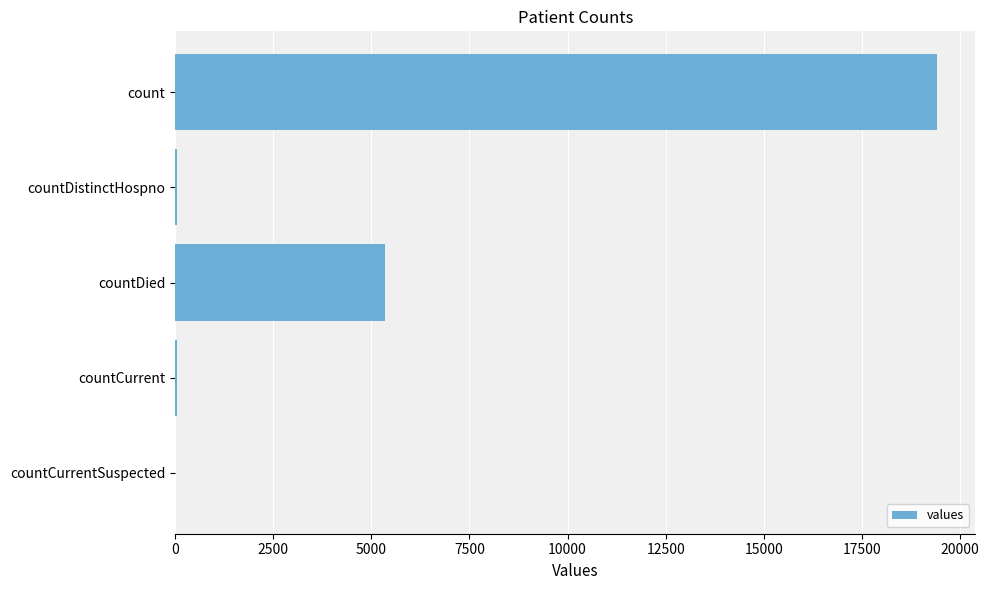

The value at countCurrentSuspected is 6026. True or false?

False